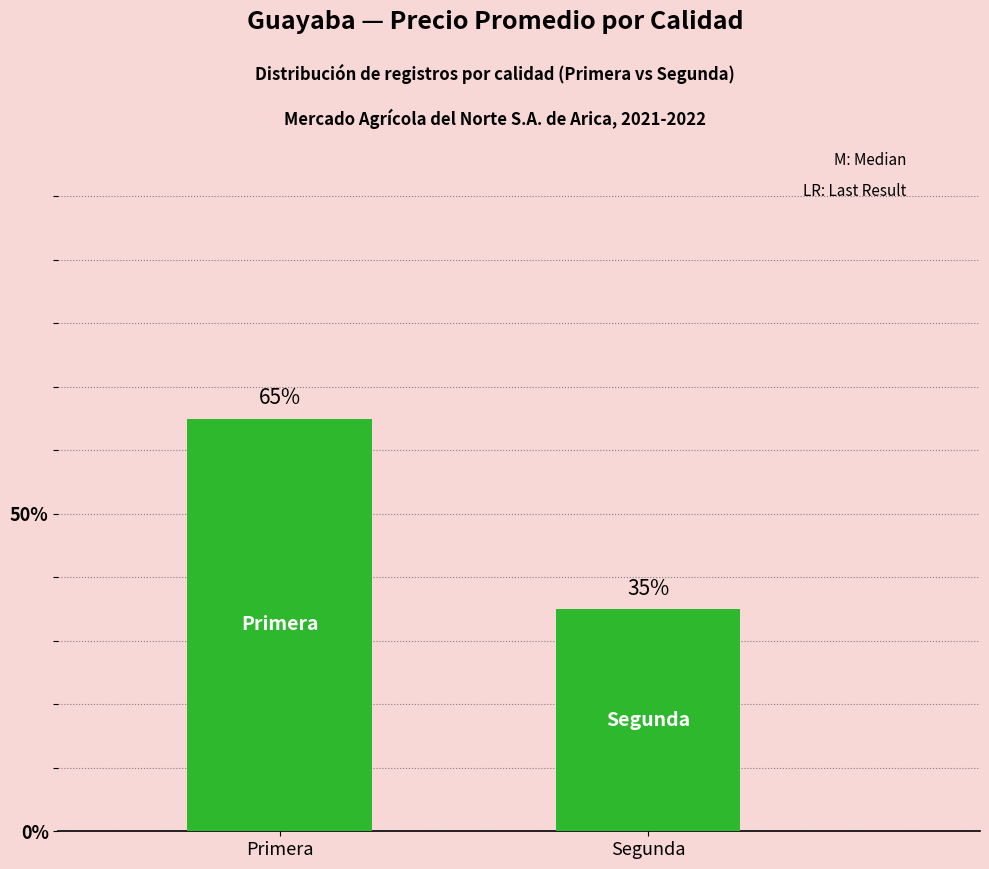

How many values are between 35 and 65?

2